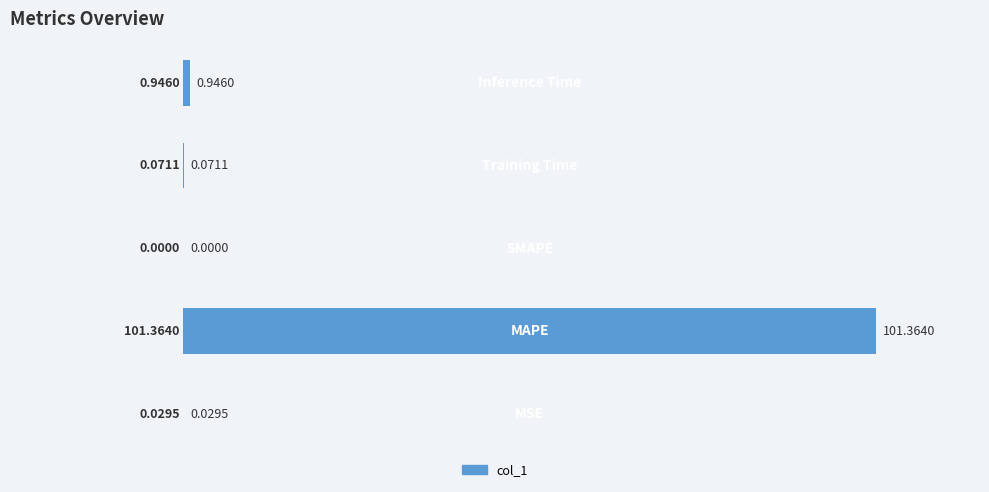

Which has a higher value, SMAPE or Training Time?

Training Time